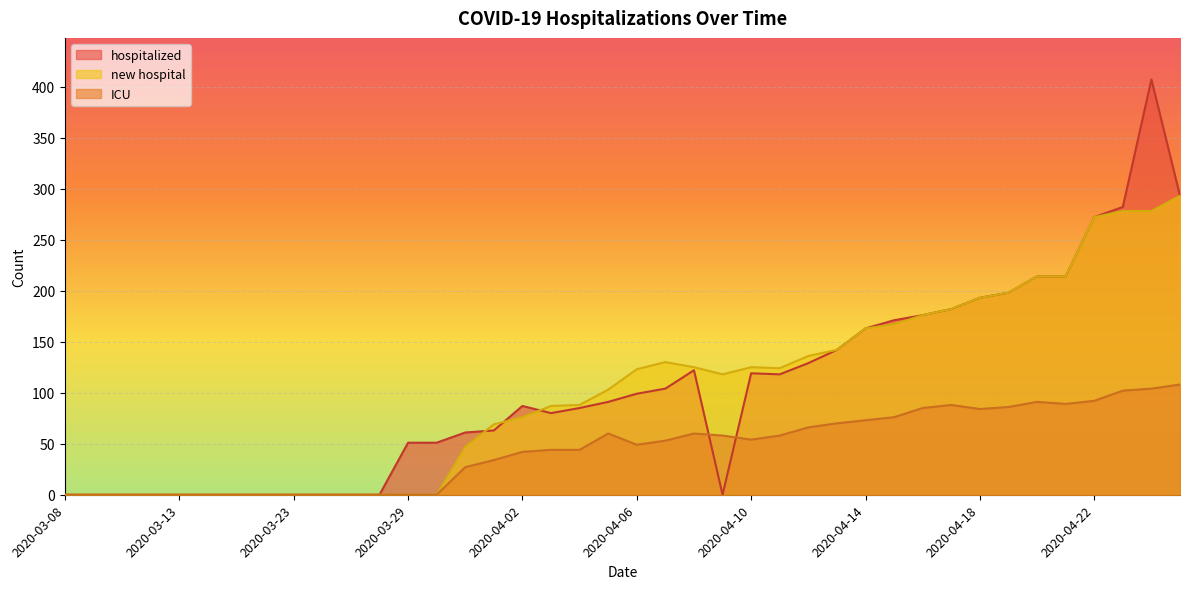

At which label does hospitalized reach its peak?

2020-04-24